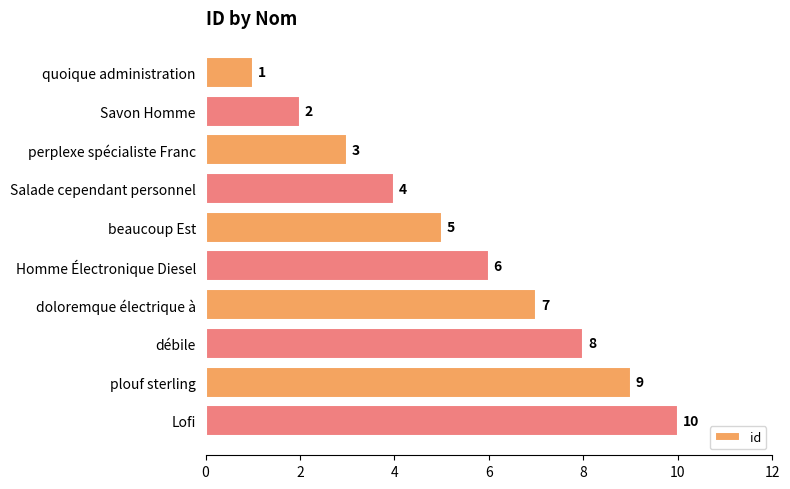

Which label corresponds to the largest value in the chart?

Lofi